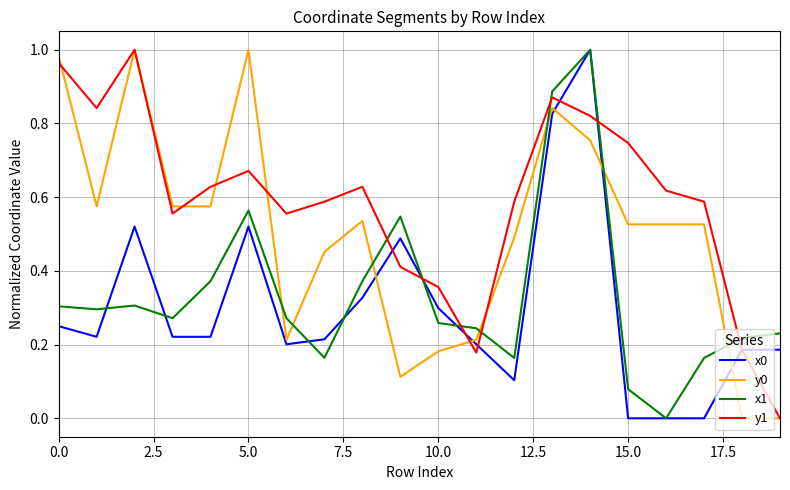

Which series has the largest total across all categories?

y1